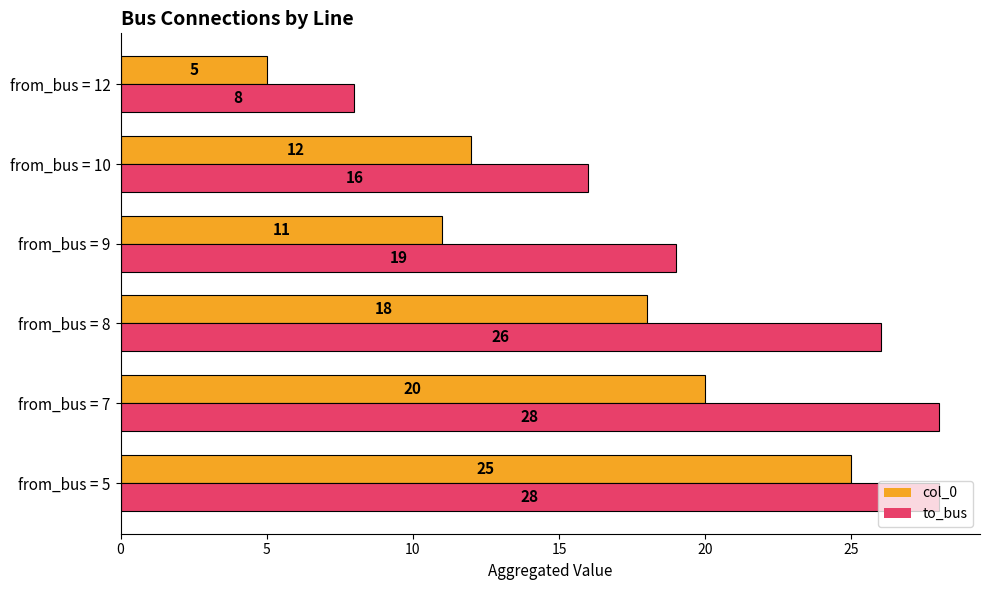

True or false: to_bus has a value of 6 at from_bus = 9.

False